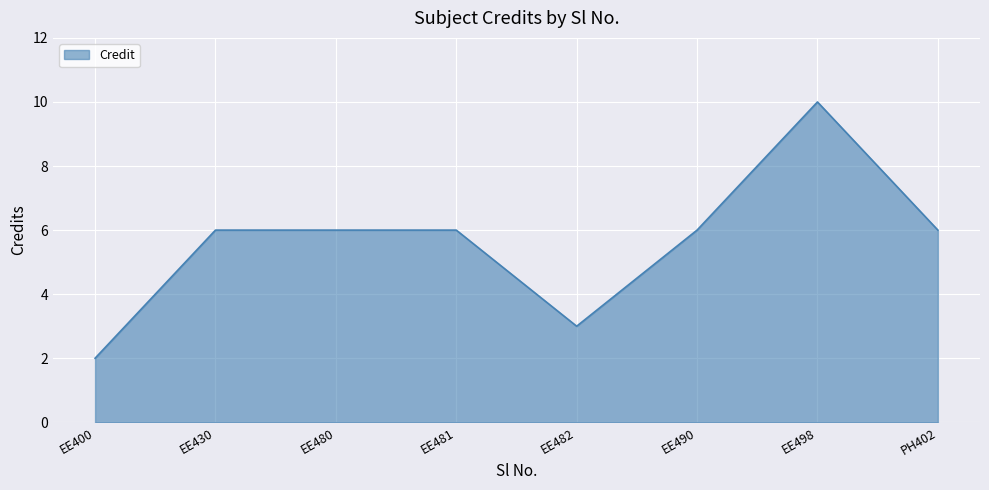

What is the change in value from EE400 to EE490?

+4